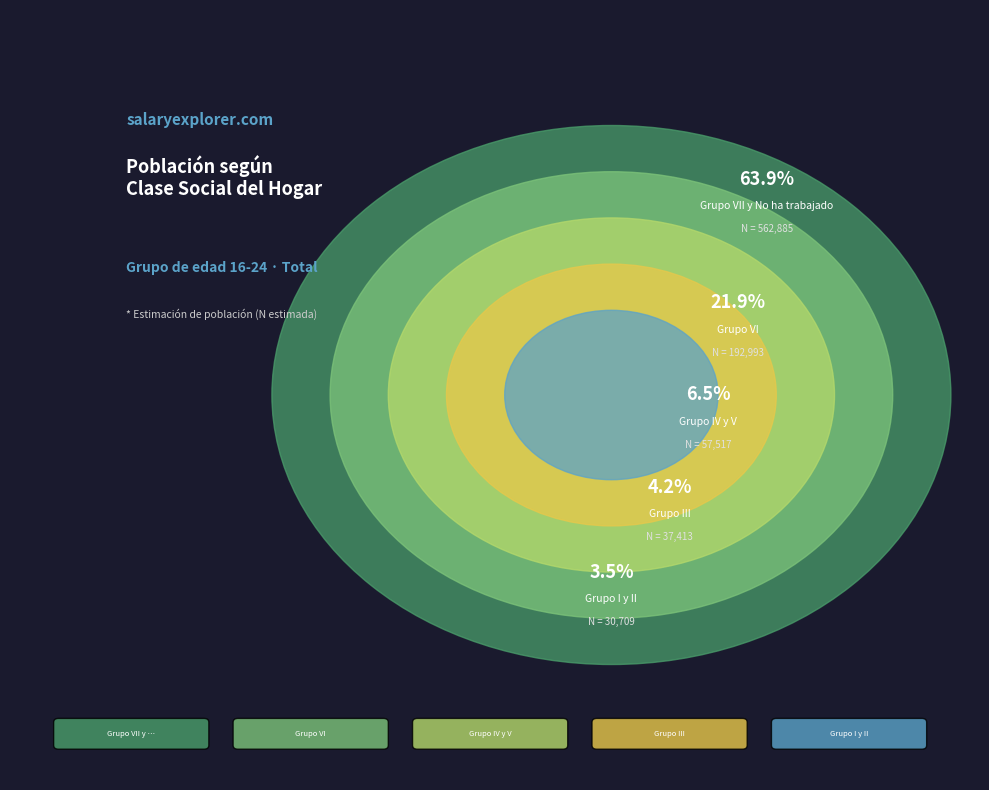

The Grupo III slice represents 4% of the pie. True or false?

True